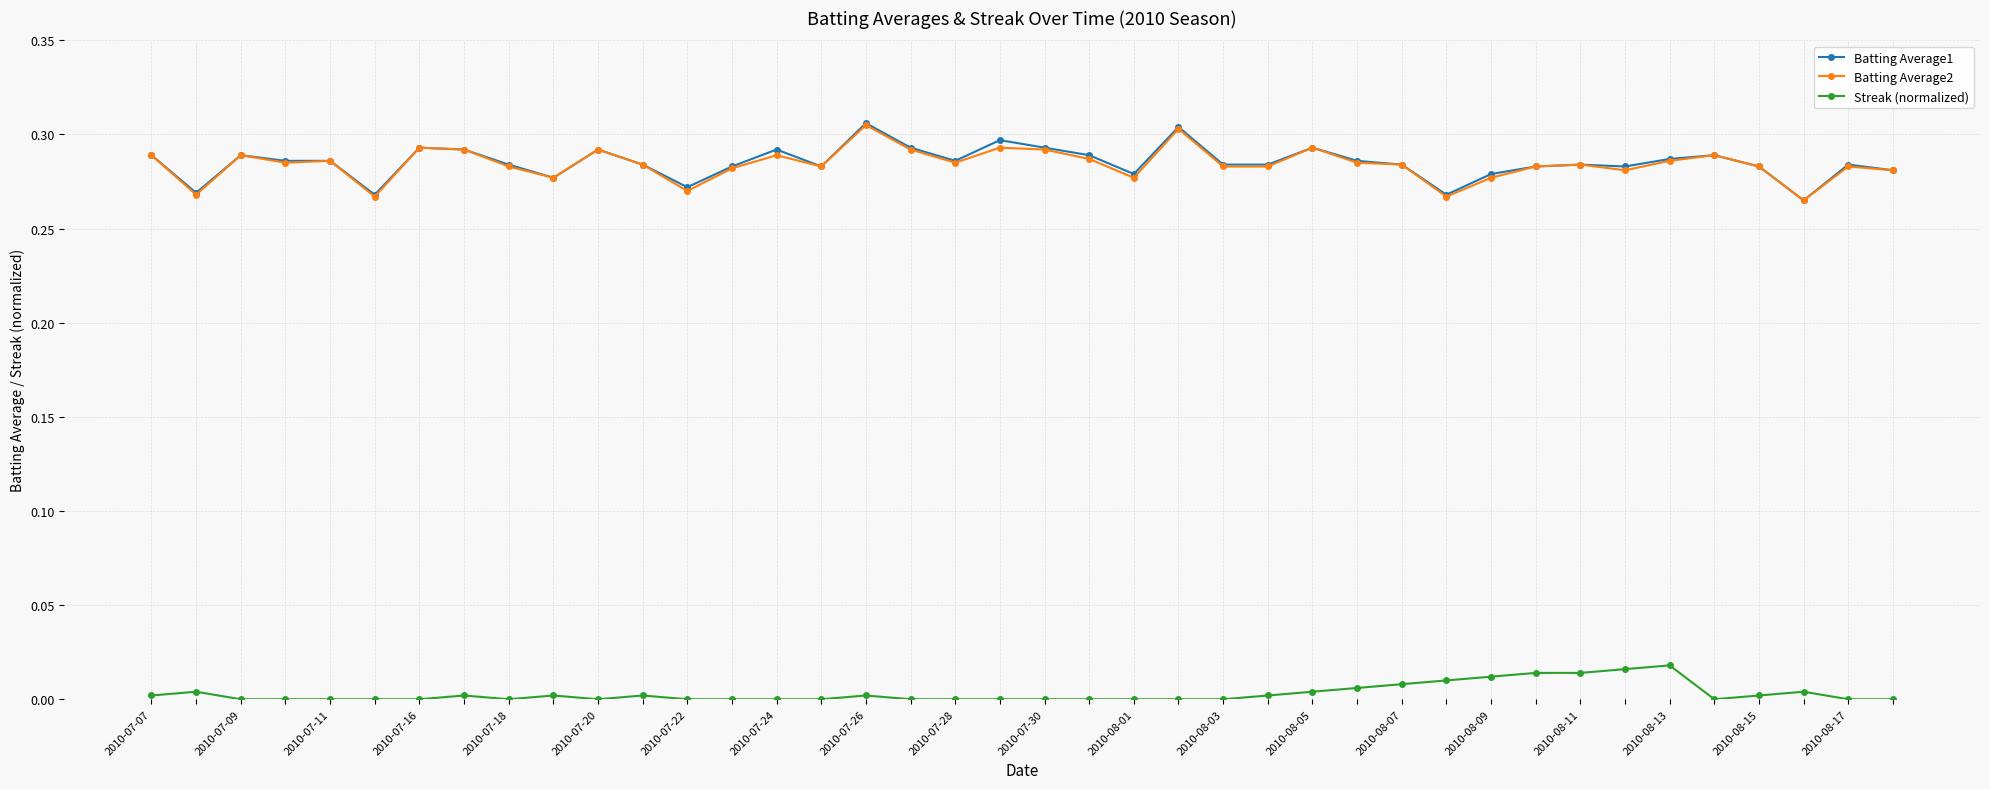

True or false: Streak (normalized) and Batting Average2 intersect in this chart.

False